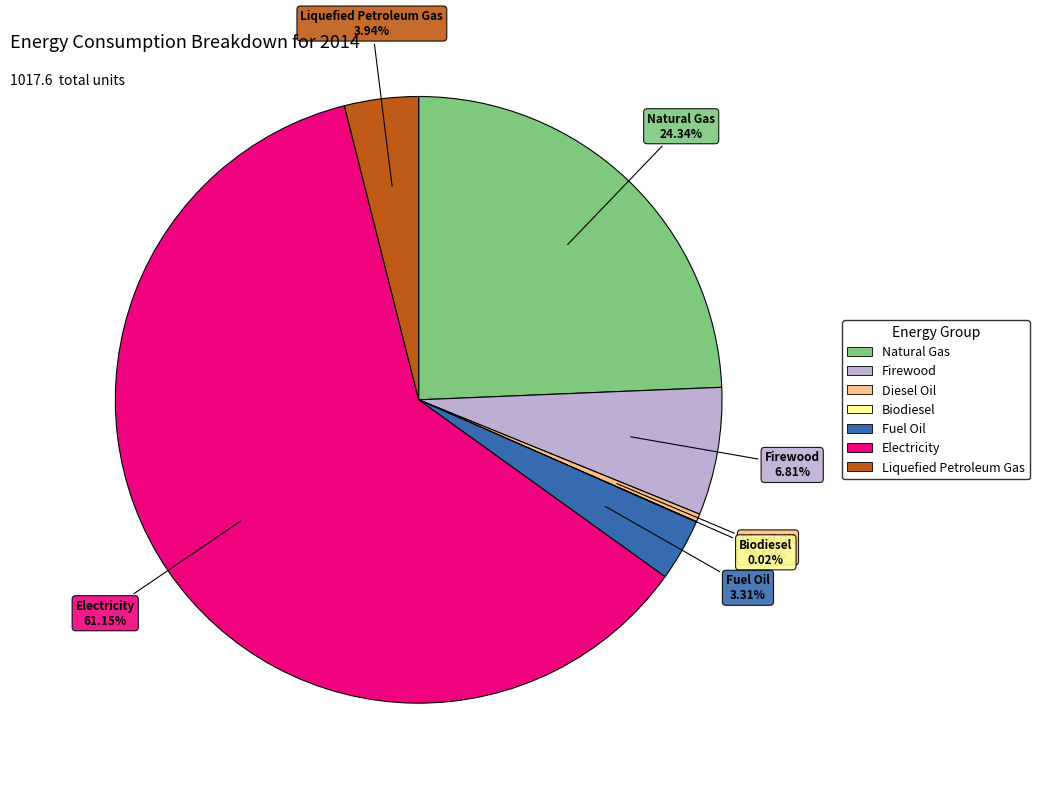

Between Diesel Oil and Natural Gas, which is larger?

Natural Gas